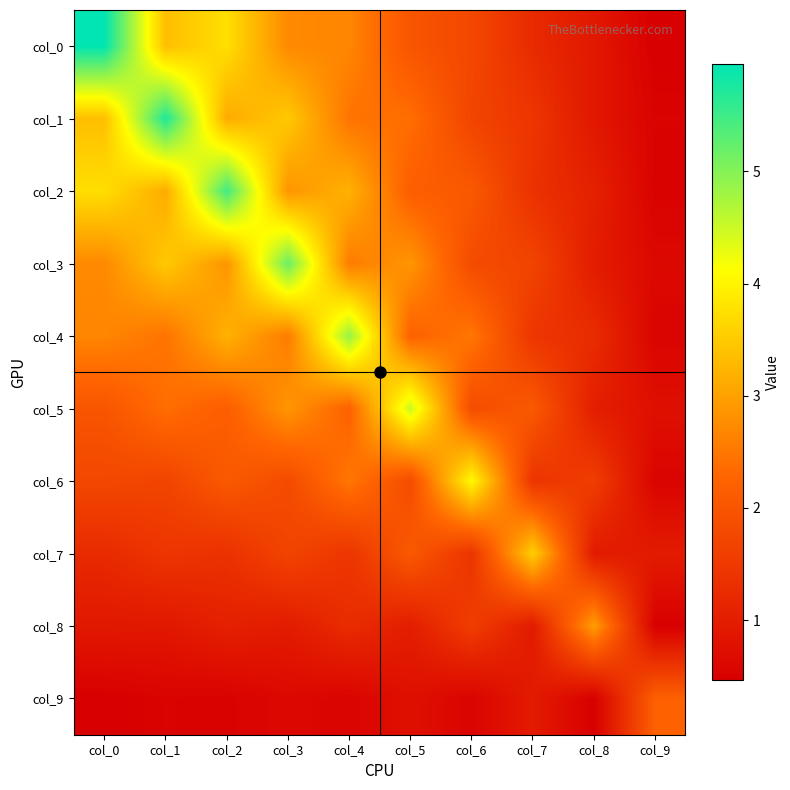

Which has a higher value, col_5 or col_4?

col_4